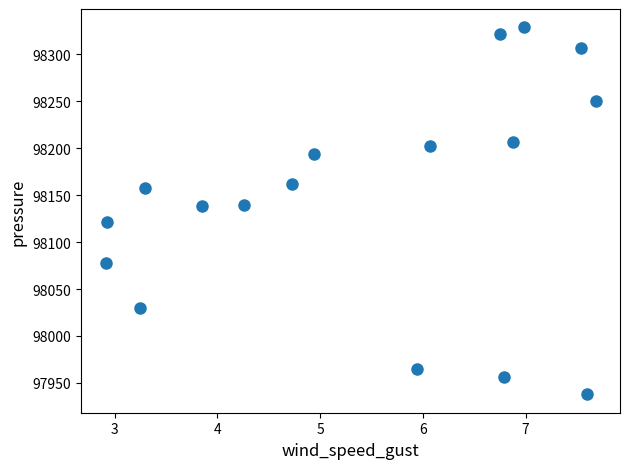

What is the range of X values (max minus min)?

4.8